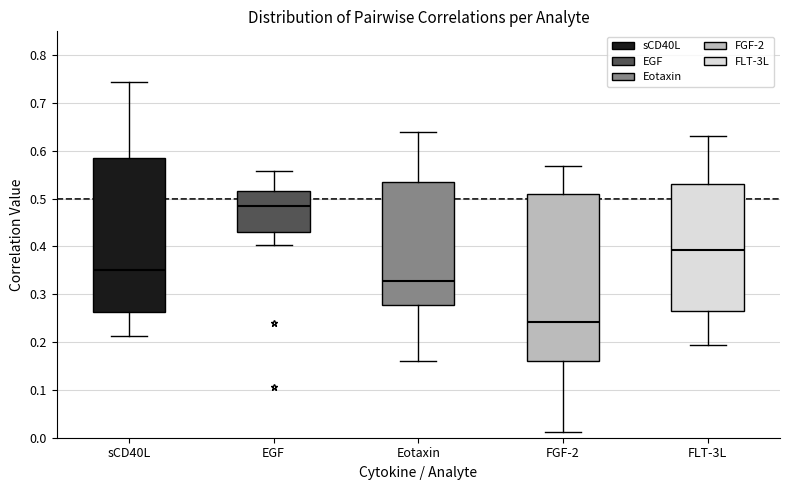

Which box has the lowest median line?

FGF-2